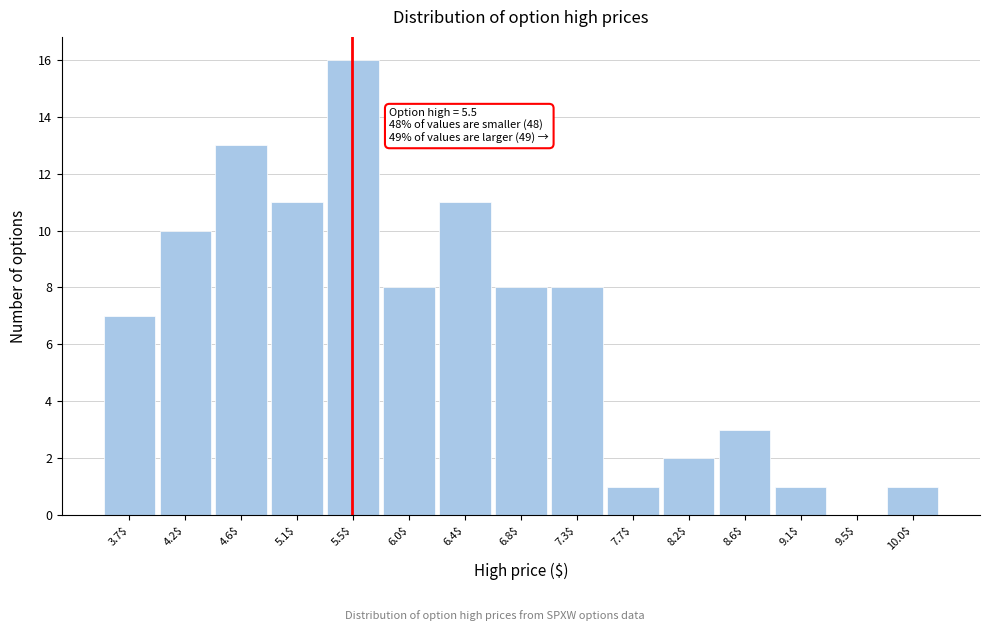

Which range on the x-axis has the tallest bar?

5.30 to 5.75